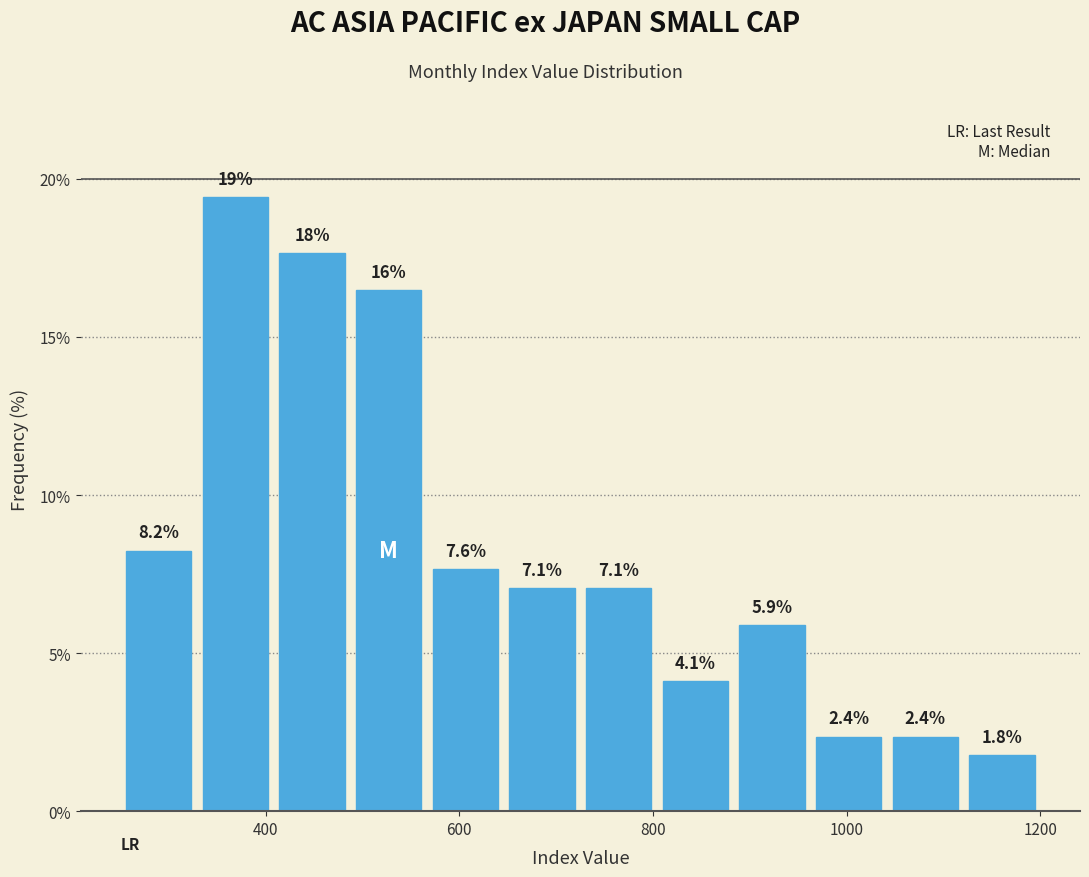

Around what value on the x-axis is the tallest bar? Give the approximate position of its centre, as read against the axis.

360